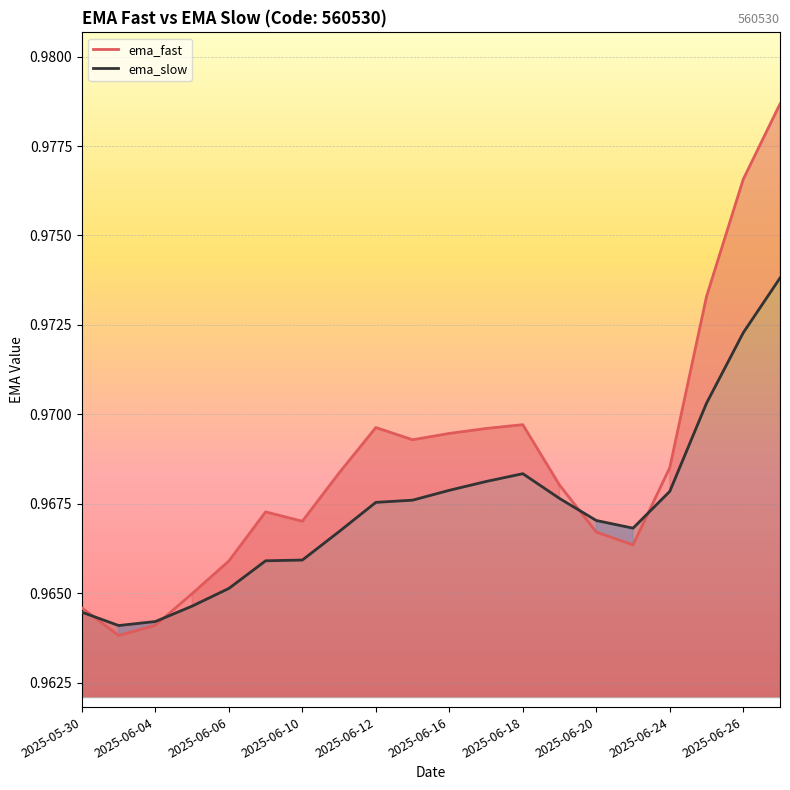

The value of ema_slow at 2025-06-04 is 0.3. True or false?

False